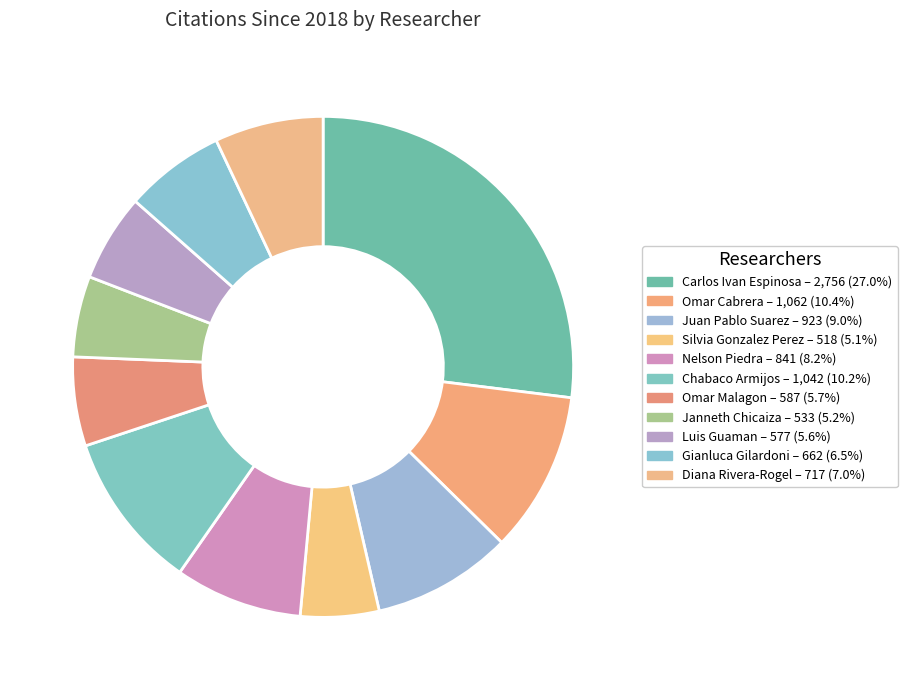

Does any single category account for the majority?

No